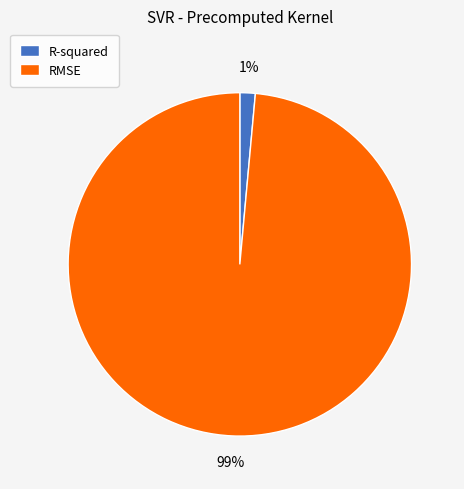

Is there any slice that represents more than half of the pie?

Yes